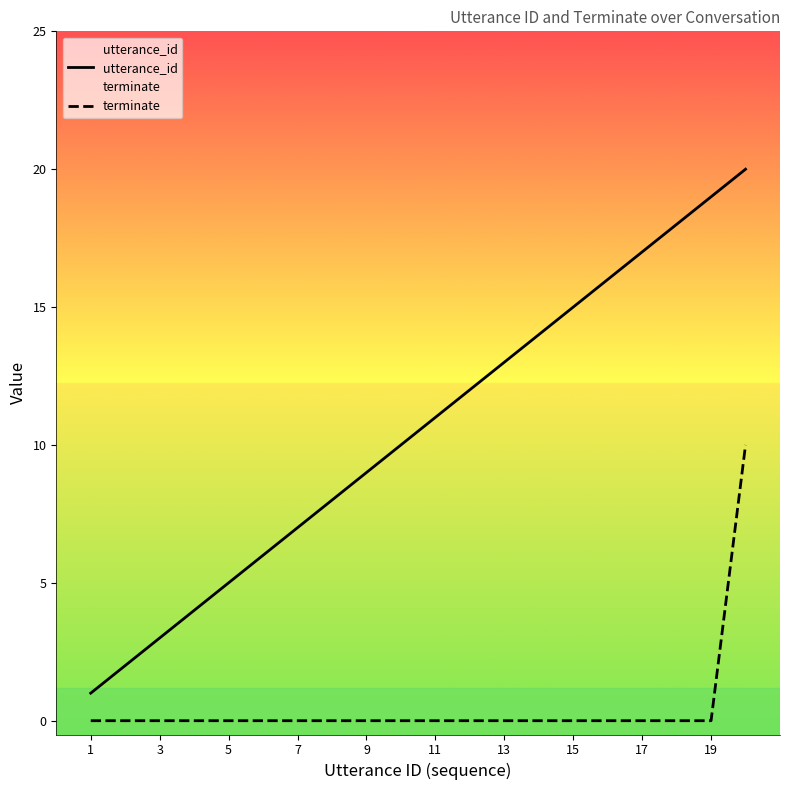

List the series in order of their peak value, lowest first.

terminate, utterance_id